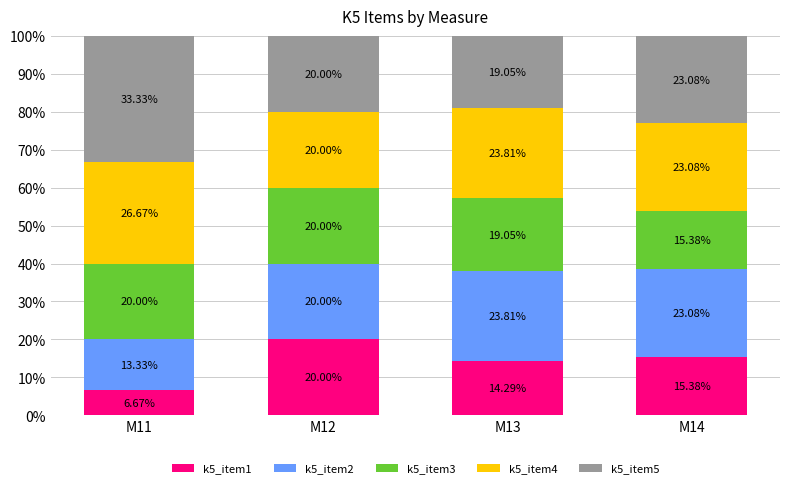

What is the total value across all series at M11?

100.0